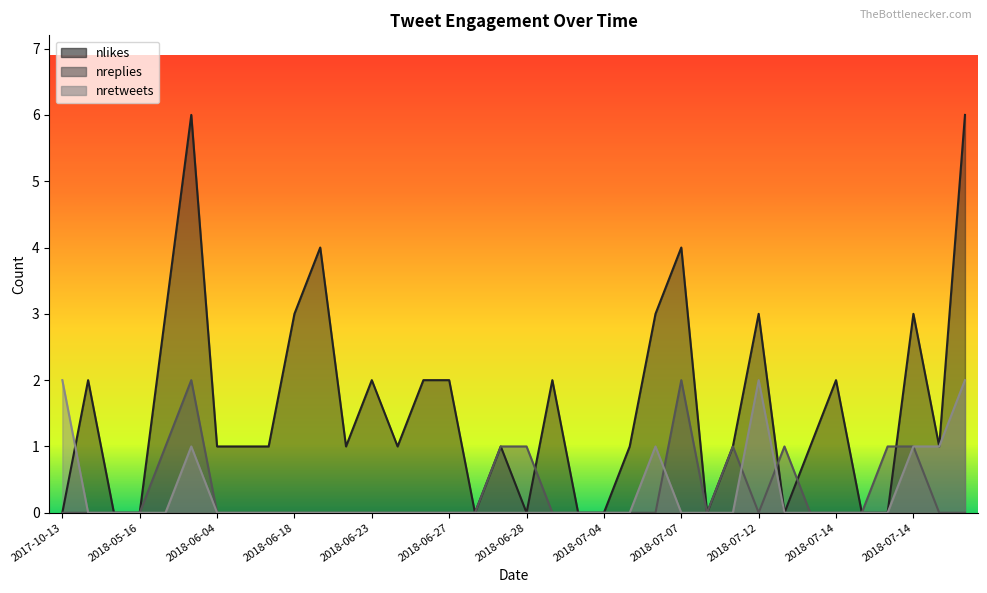

How many lines are shown in the chart?

3